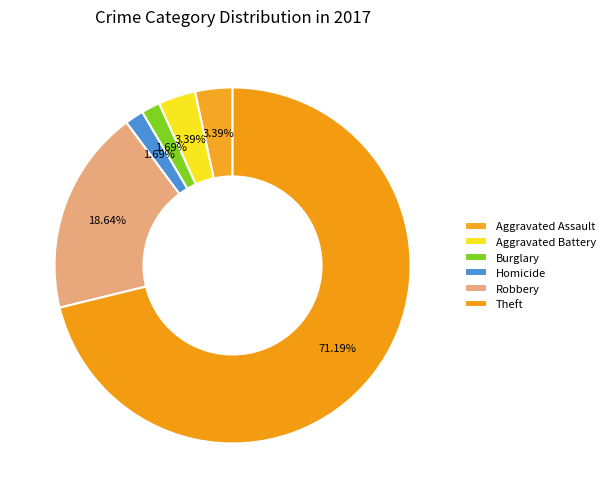

Count the number of slices in the pie.

6